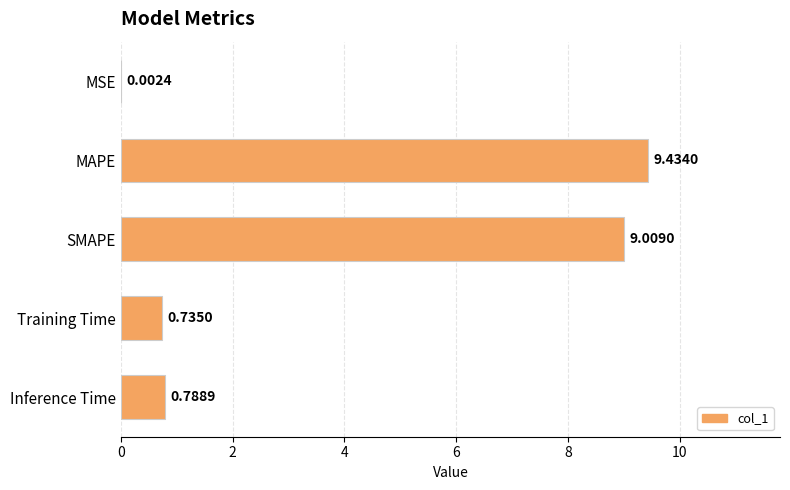

At which category does the chart reach its peak across all series?

MAPE